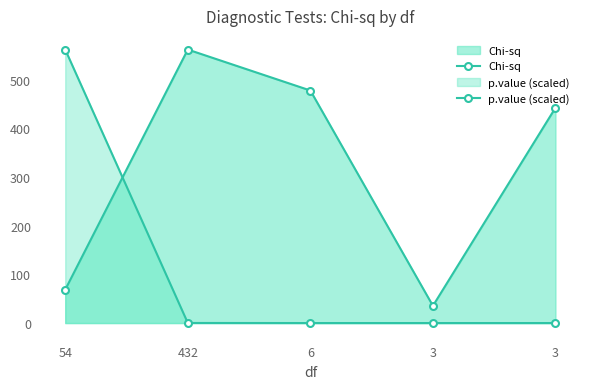

Between which two adjacent categories do p.value (scaled) and Chi-sq first intersect?

54 and 432